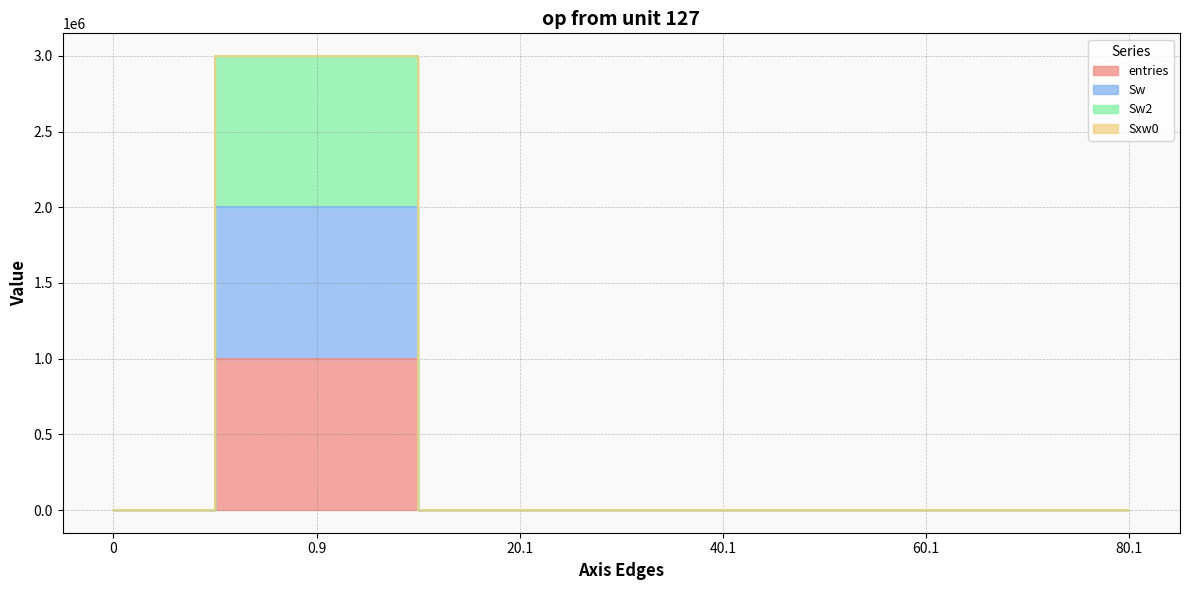

What is the label of the 2nd point from the left?

0.9